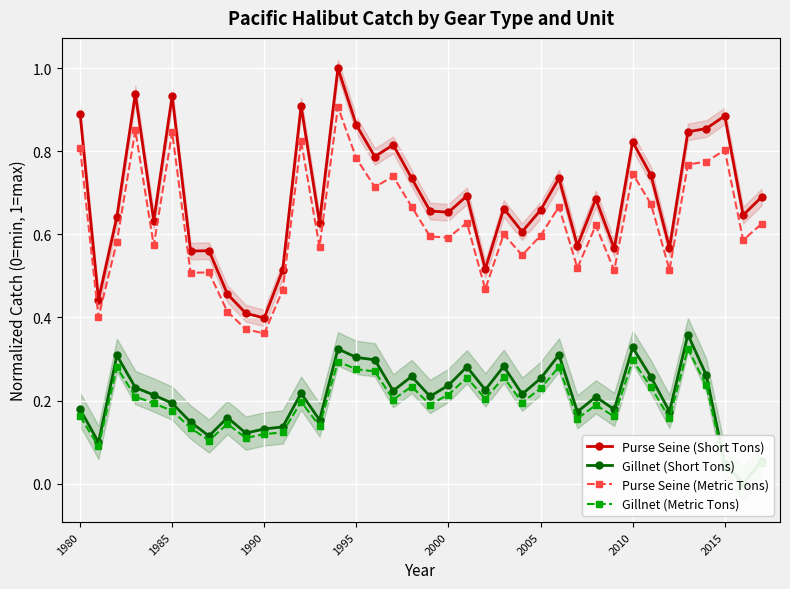

True or false: Purse Seine (Metric Tons) has more than 1 interior local peaks.

True